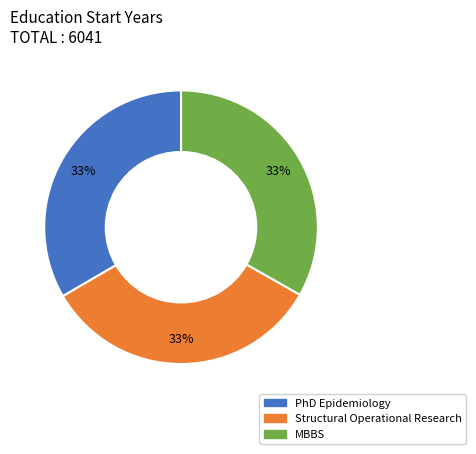

To the nearest percent, what portion does MBBS represent?

33%